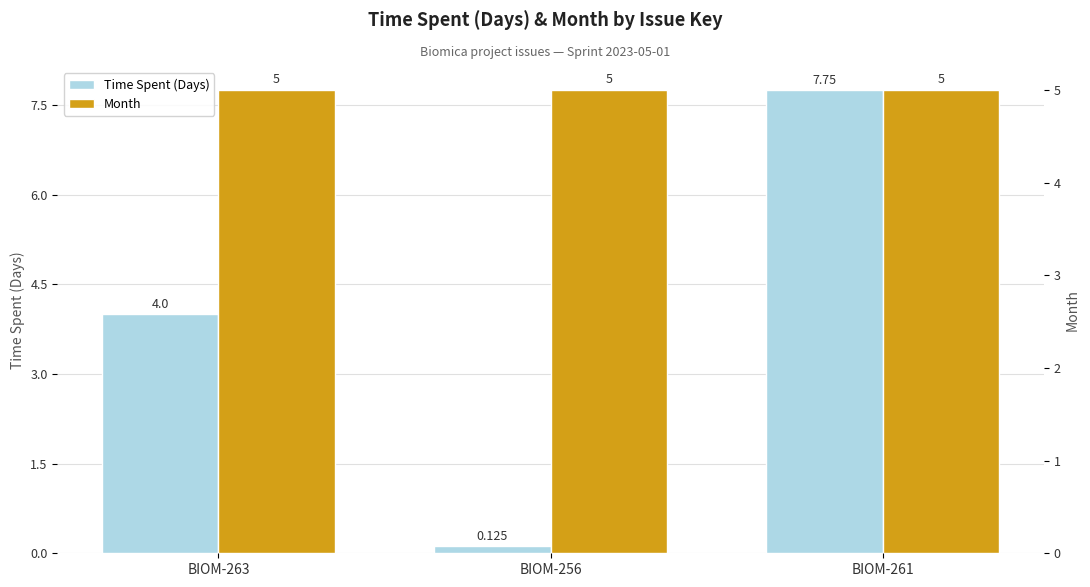

Reading right to left, extract all data points from this chart.

Time Spent (Days): BIOM-261=7.8	BIOM-256=0.1	BIOM-263=4.0
Month: BIOM-261=5.0	BIOM-256=5.0	BIOM-263=5.0